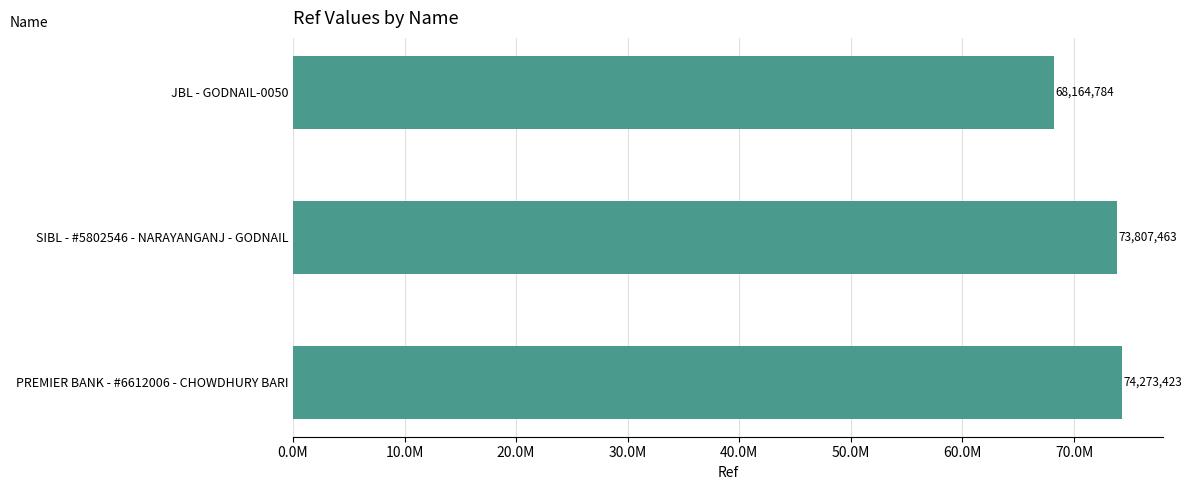

Rank the categories by value from lowest to highest.

JBL - GODNAIL-0050, SIBL - #5802546 - NARAYANGANJ - GODNAIL, PREMIER BANK - #6612006 - CHOWDHURY BARI